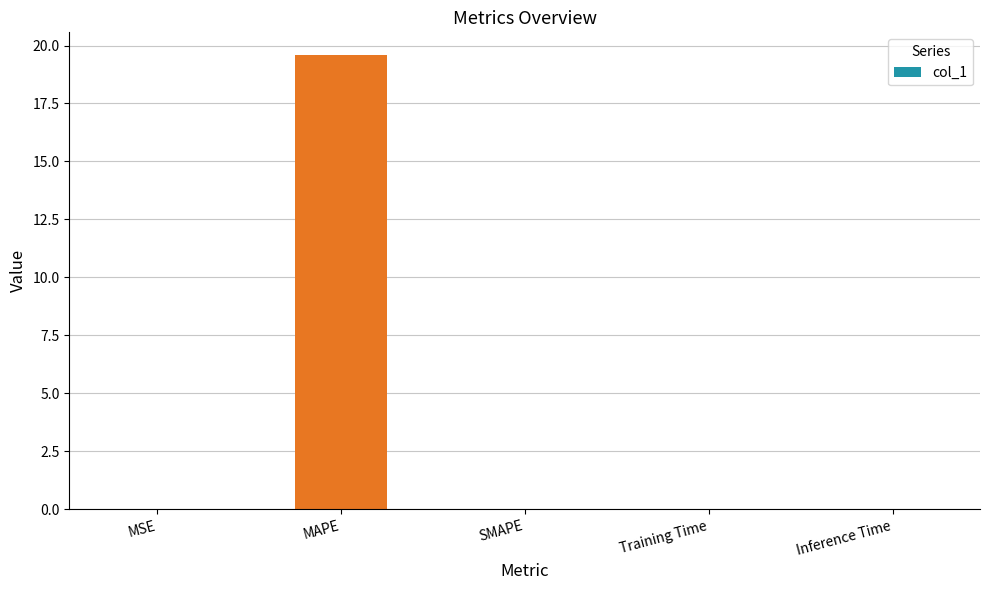

Which has a higher value, MSE or MAPE?

MAPE